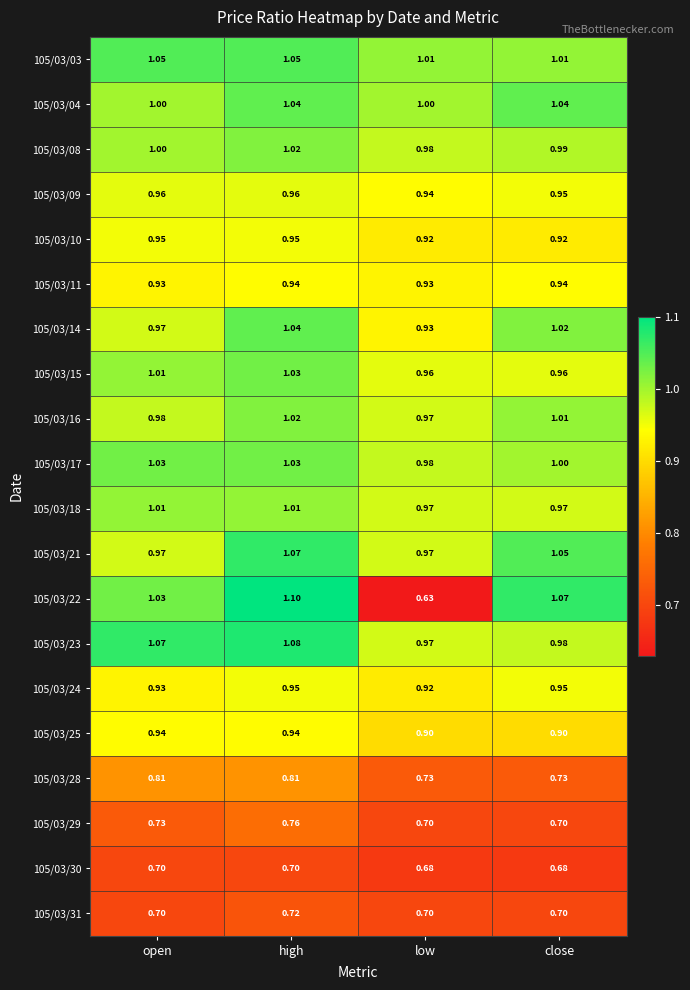

List the labels in order of 105/03/22 value, smallest first.

low, open, close, high